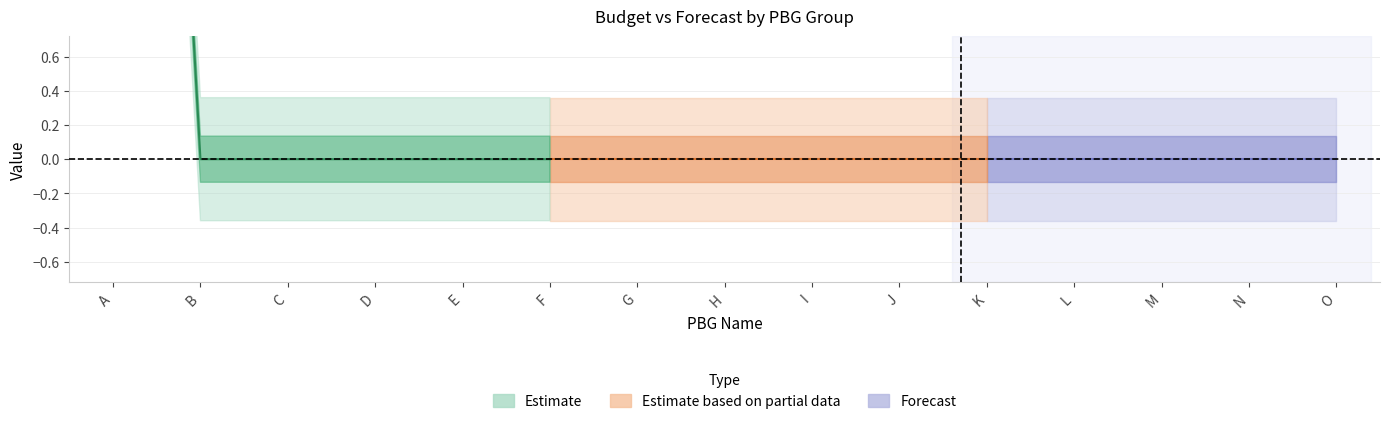

Is the value of Budget at J greater than the value of Forecast at C?

No